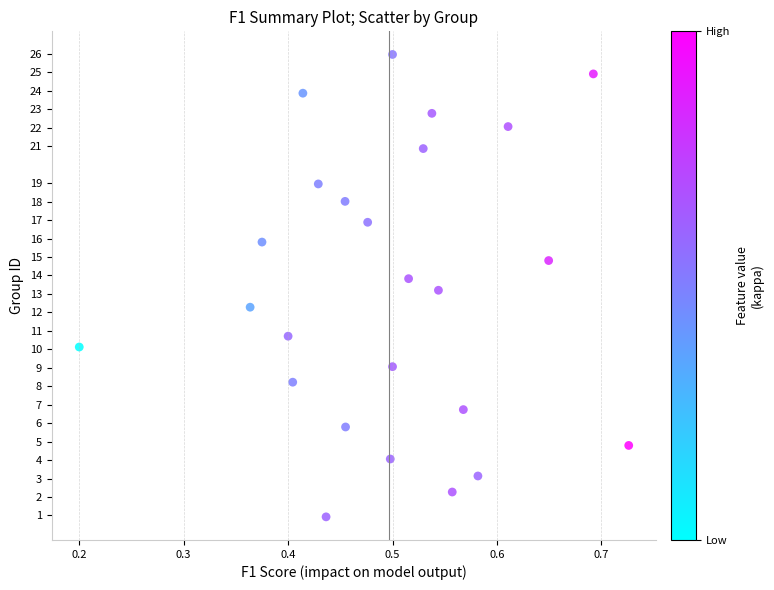

What is the range of Y values (max minus min)?

25.0